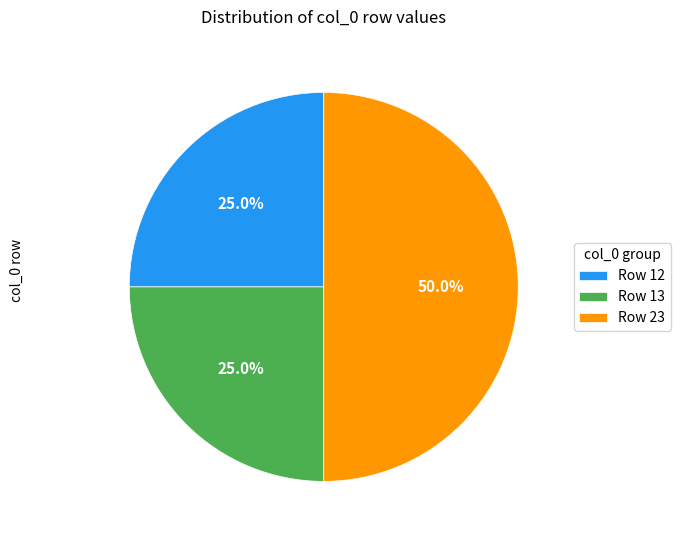

Which category has the biggest portion of the pie?

Row 23